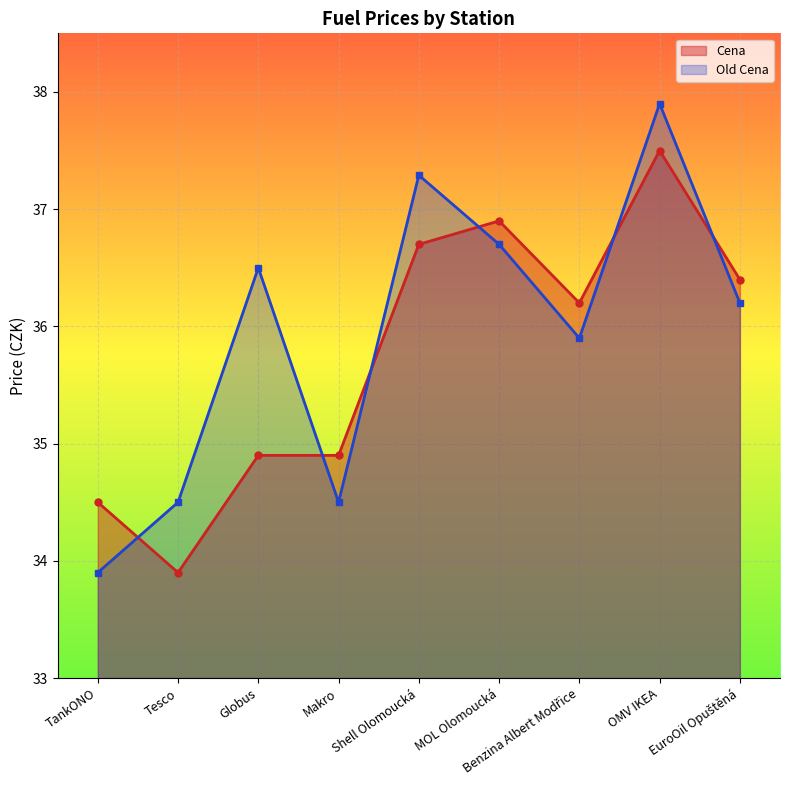

Rank the series by their average value, from lowest to highest.

Cena, Old Cena